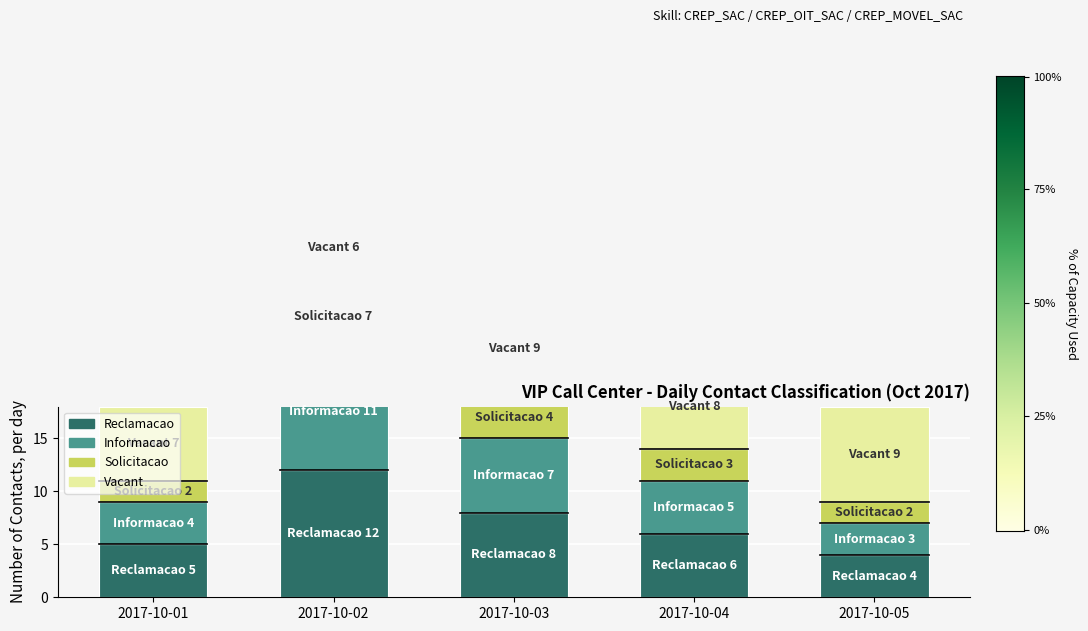

At which category is the sum across all series the highest?

2017-10-02